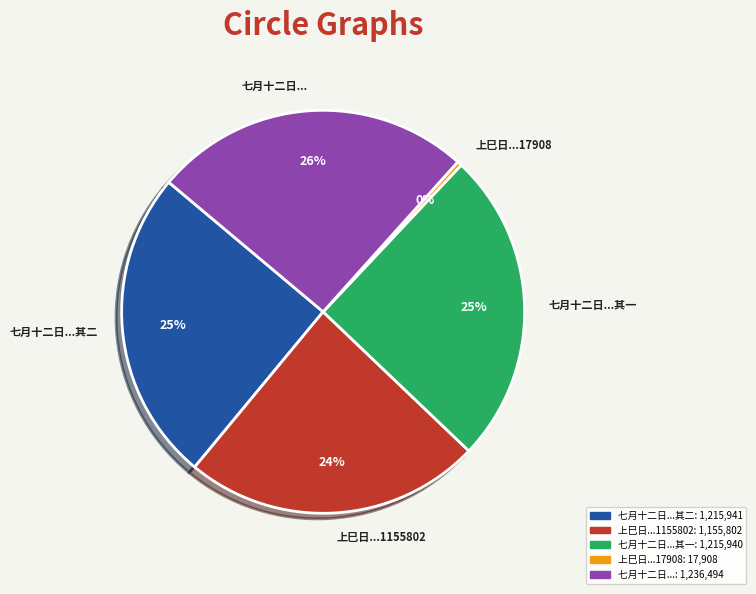

How many slices are in this pie chart?

5